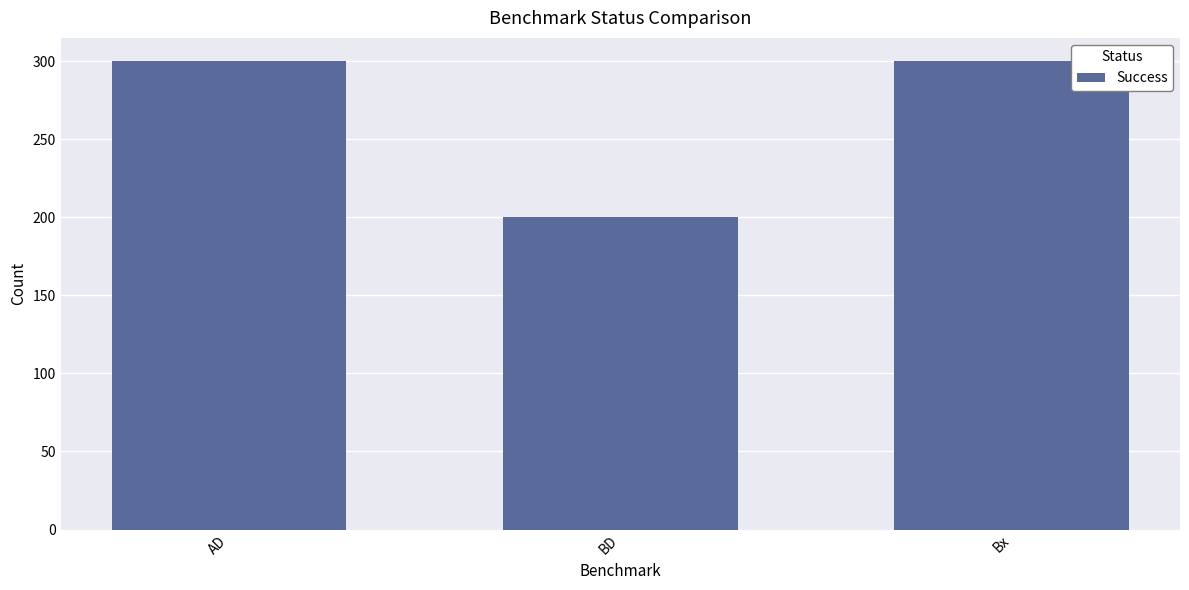

What is the label of the 2nd bar from the right?

BD